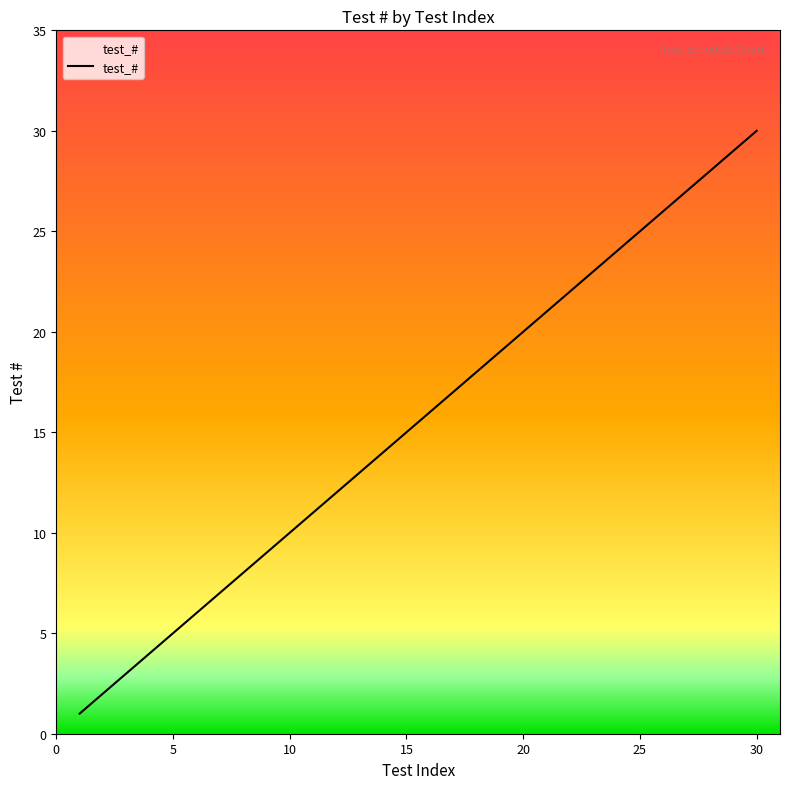

What is the difference between the maximum and minimum values?

29